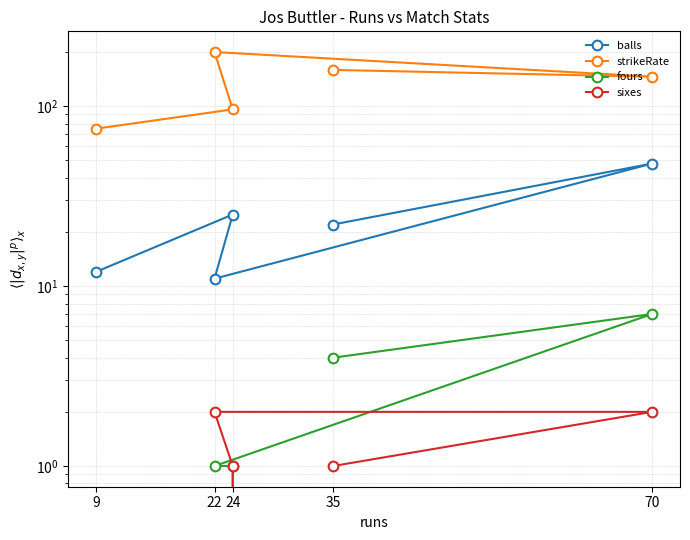

How many values in the strikeRate series exceed 145?

3